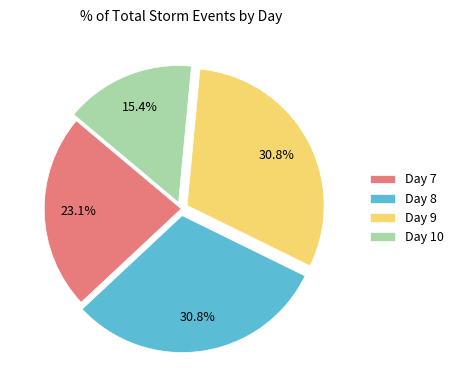

Is it true that Day 10 is 6% of the pie?

False